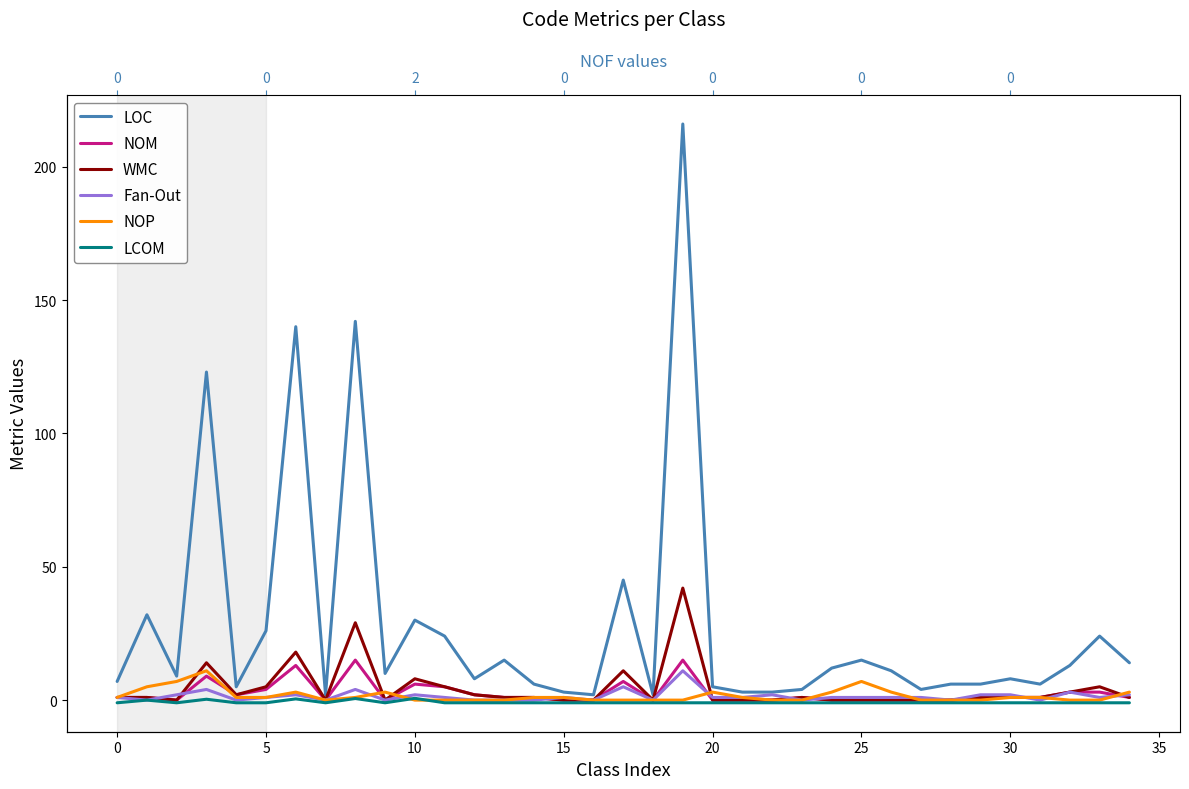

How many lines are shown in the chart?

6